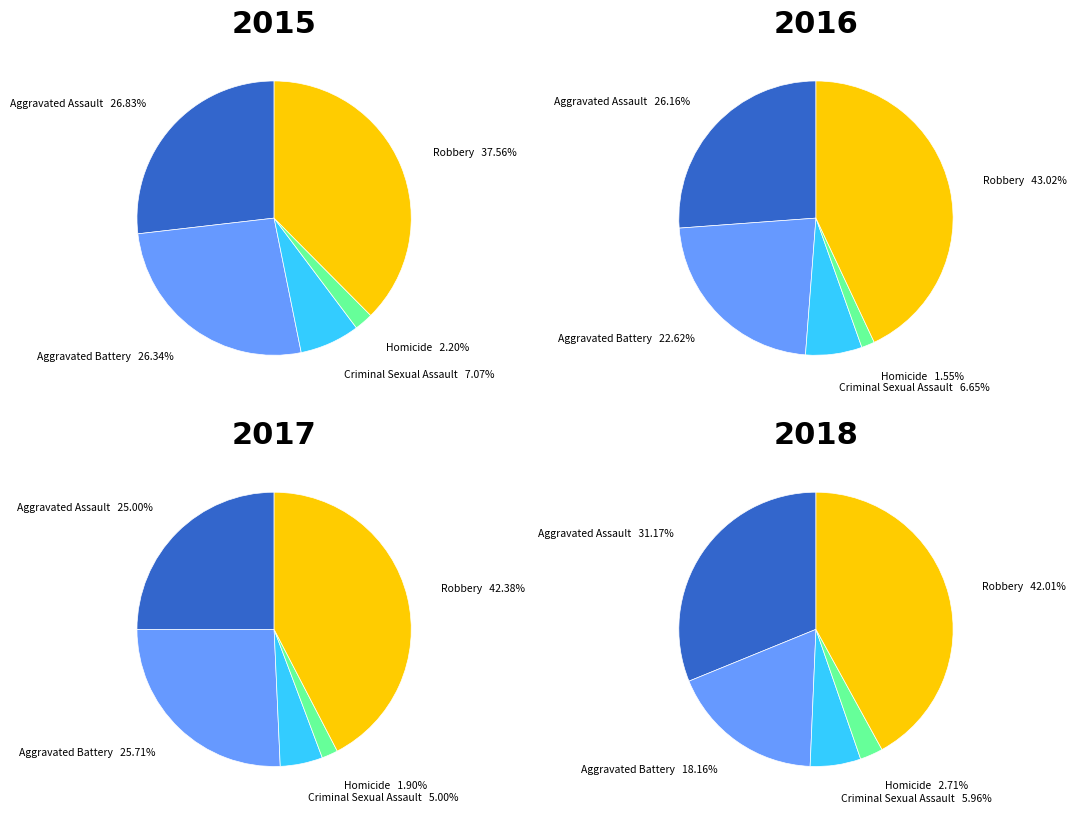

Which has a higher value, Criminal Sexual Assault or Homicide?

Criminal Sexual Assault